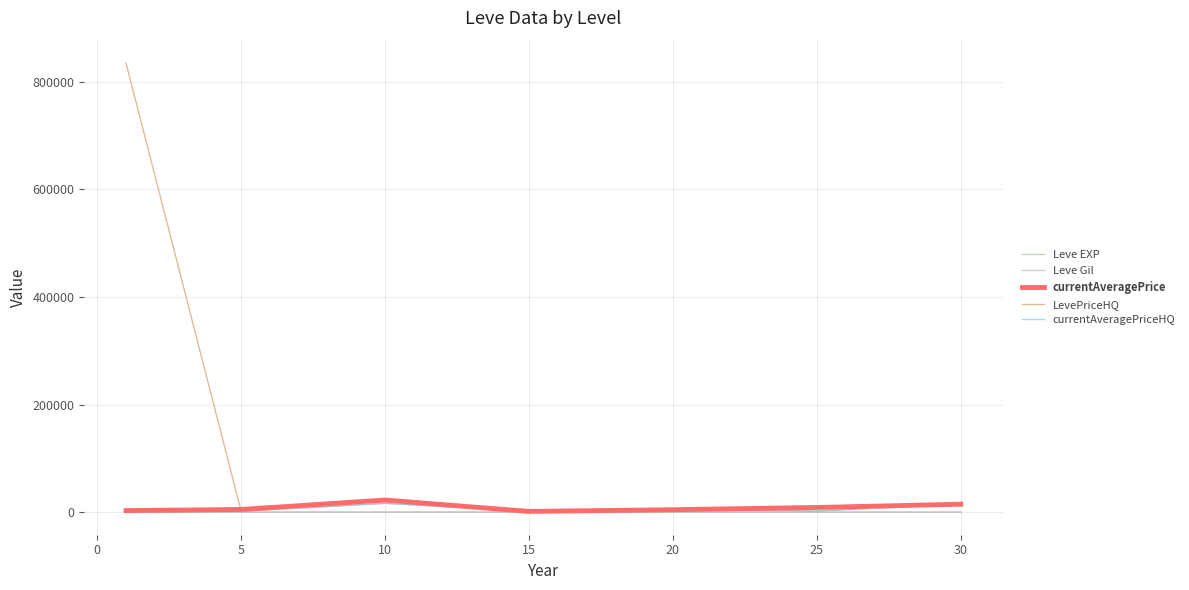

What is the greatest value displayed?

834621.8